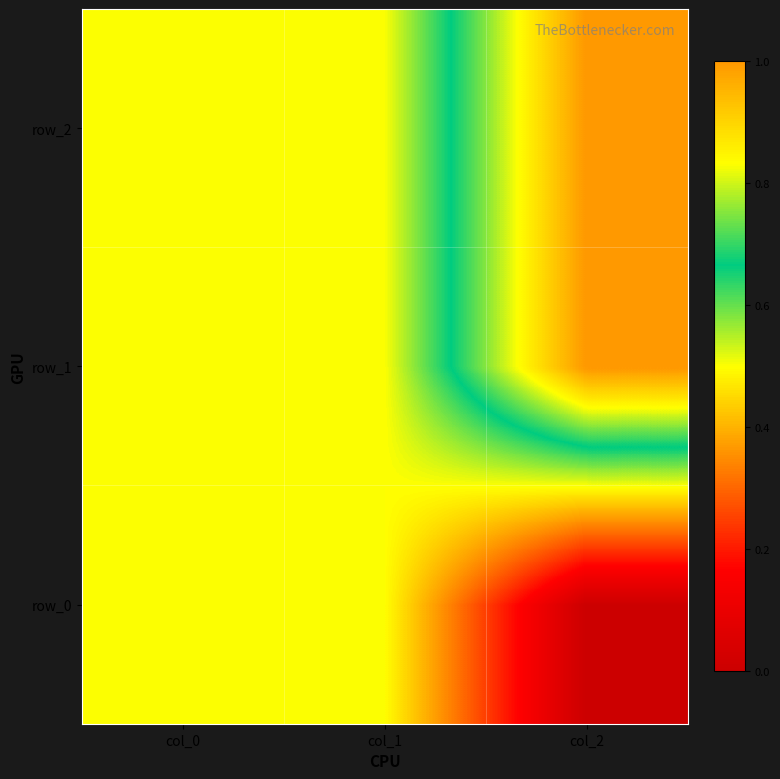

At how many categories does at least one series exceed 0?

3